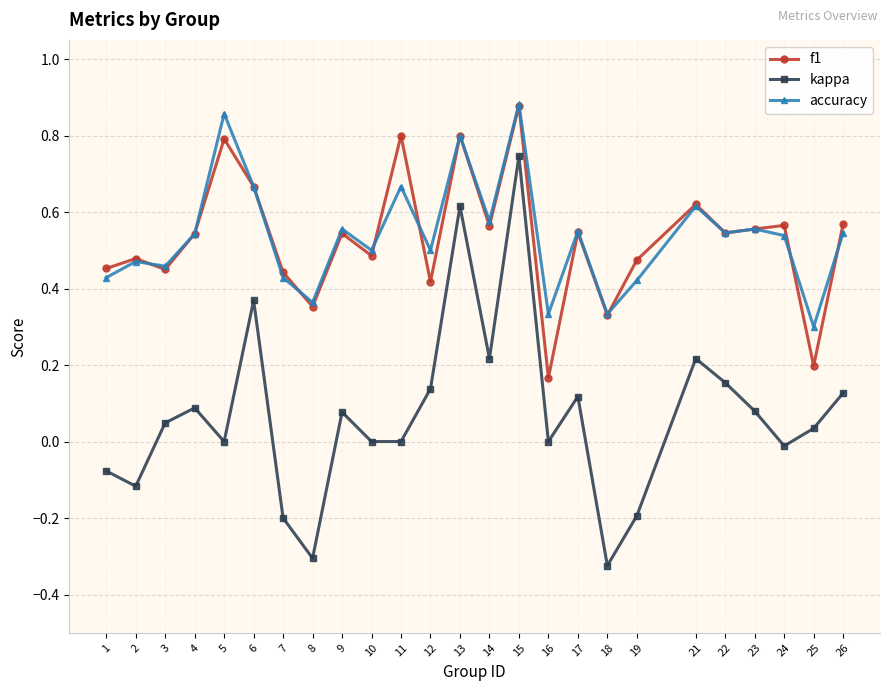

At 1, list the series in order from largest to smallest.

f1, accuracy, kappa